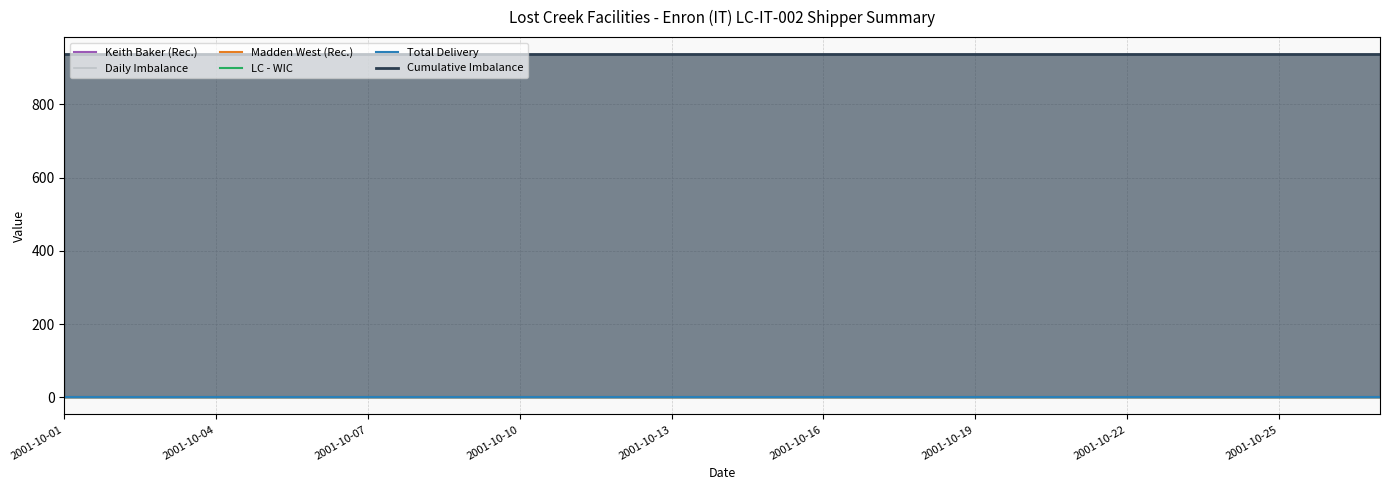

At which label does Keith Baker (Rec.) reach its minimum?

2001-10-01